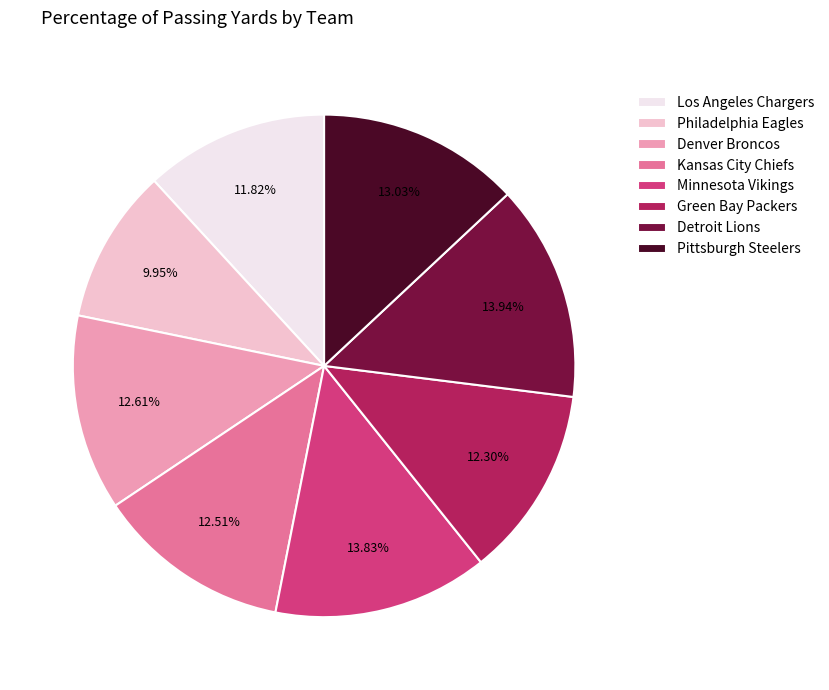

To the nearest percent, what is the average slice percentage?

12%